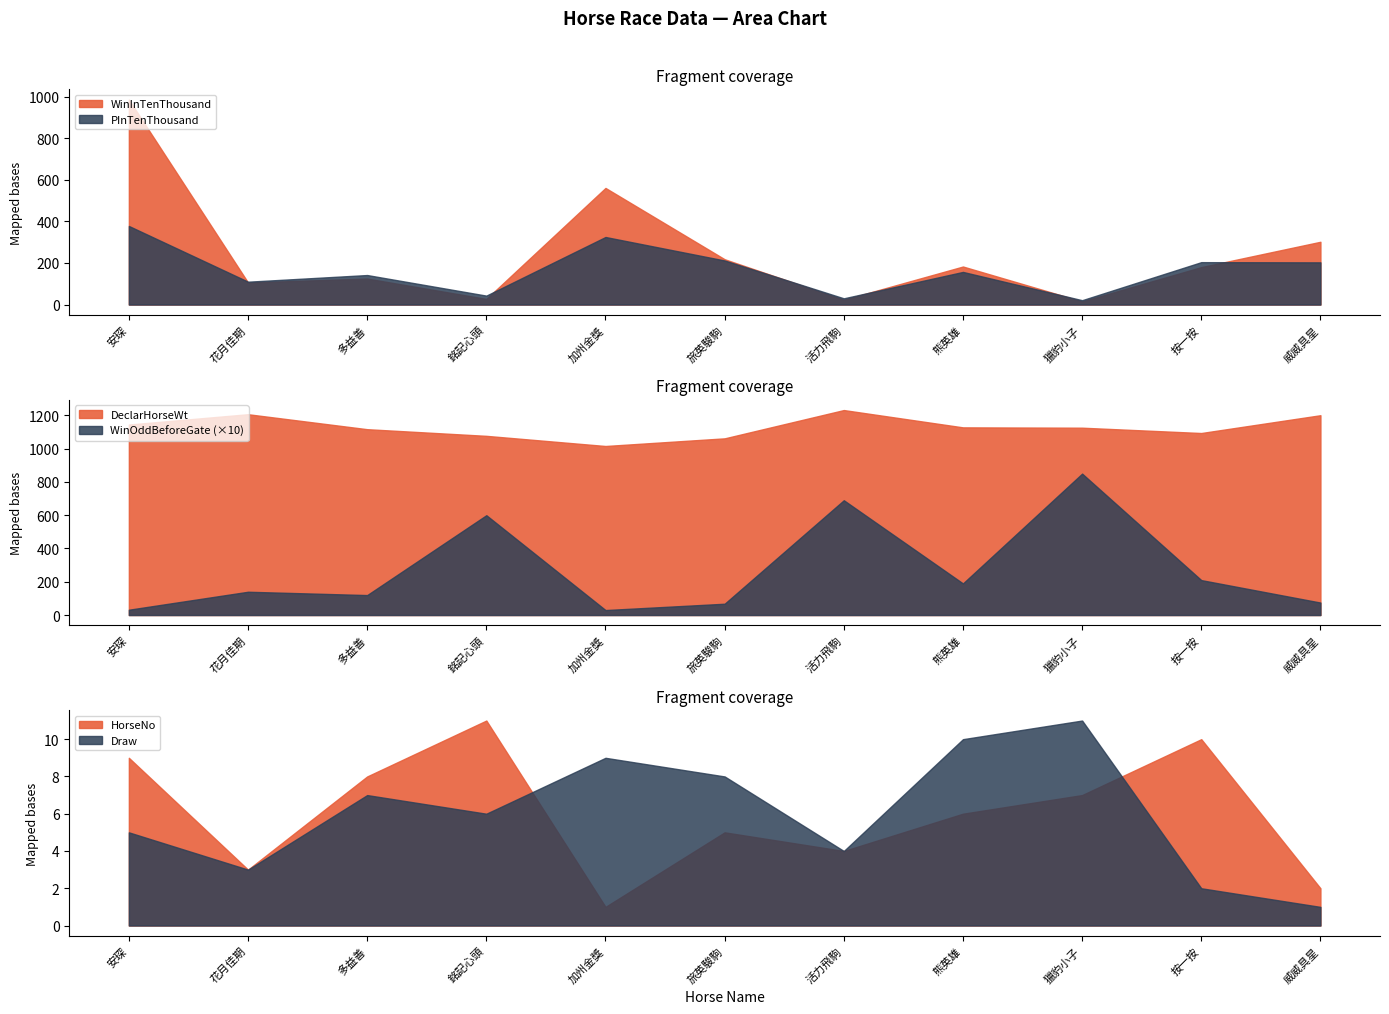

Reading right to left, what are all the values shown in this chart?

HorseNo: 威威具星=2.0	按一按=10.0	獵豹小子=7.0	熊英雄=6.0	活力飛駒=4.0	旅英駿駒=5.0	加州金獎=1.0	銘記心頭=11.0	多益善=8.0	花月佳期=3.0	安琛=9.0
Draw: 威威具星=1.0	按一按=2.0	獵豹小子=11.0	熊英雄=10.0	活力飛駒=4.0	旅英駿駒=8.0	加州金獎=9.0	銘記心頭=6.0	多益善=7.0	花月佳期=3.0	安琛=5.0
DeclarHorseWt: 威威具星=1201.0	按一按=1094.0	獵豹小子=1126.0	熊英雄=1128.0	活力飛駒=1232.0	旅英駿駒=1062.0	加州金獎=1016.0	銘記心頭=1077.0	多益善=1117.0	花月佳期=1207.0	安琛=1145.0
WinOddBeforeGate: 威威具星=7.5	按一按=21.0	獵豹小子=85.0	熊英雄=19.0	活力飛駒=69.0	旅英駿駒=6.8	加州金獎=3.0	銘記心頭=60.0	多益善=12.0	花月佳期=14.0	安琛=3.2
WinInTenThousand: 威威具星=302.0	按一按=180.0	獵豹小子=15.0	熊英雄=183.0	活力飛駒=23.0	旅英駿駒=218.0	加州金獎=561.0	銘記心頭=27.0	多益善=125.0	花月佳期=106.0	安琛=986.0
PInTenThousand: 威威具星=203.0	按一按=204.0	獵豹小子=21.0	熊英雄=157.0	活力飛駒=30.0	旅英駿駒=212.0	加州金獎=325.0	銘記心頭=43.0	多益善=142.0	花月佳期=110.0	安琛=378.0